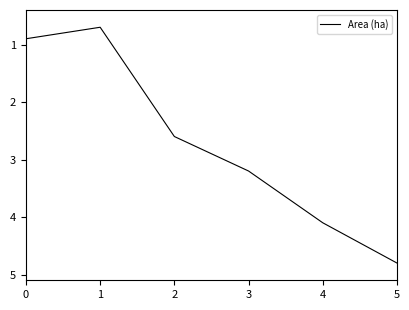

What is the sum of the values at 5 and 0?

5.7